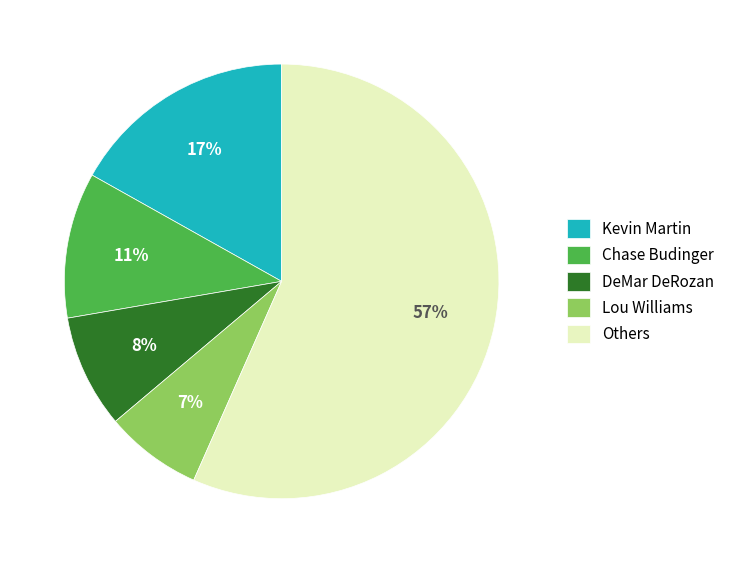

Is there any slice that represents more than half of the pie?

Yes